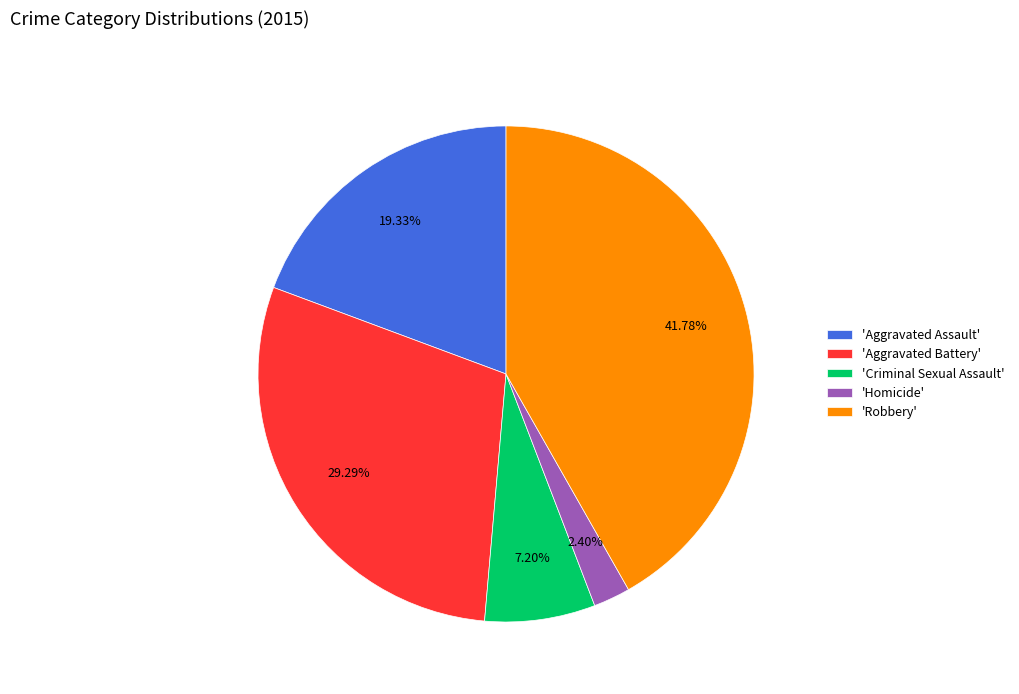

What is the ratio of the value at 'Aggravated Assault' to the value at 'Aggravated Battery'?

0.7